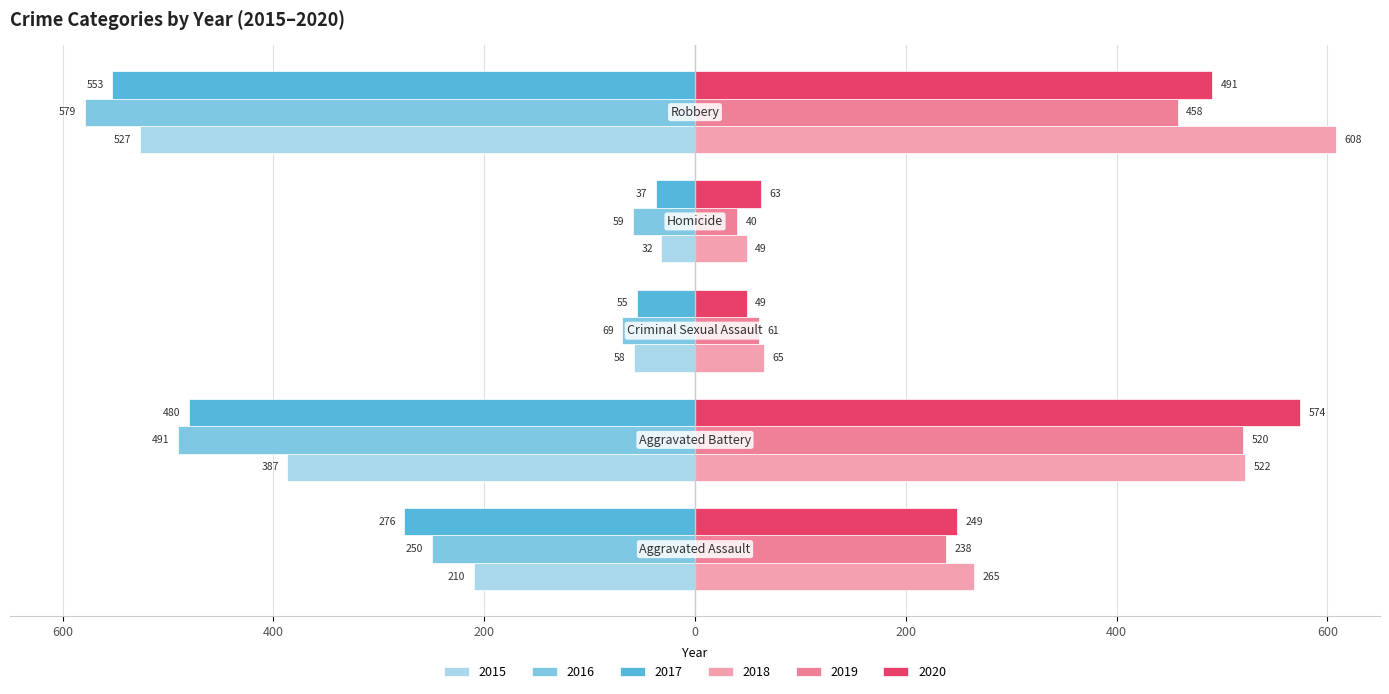

What position from the left is Criminal Sexual Assault?

3